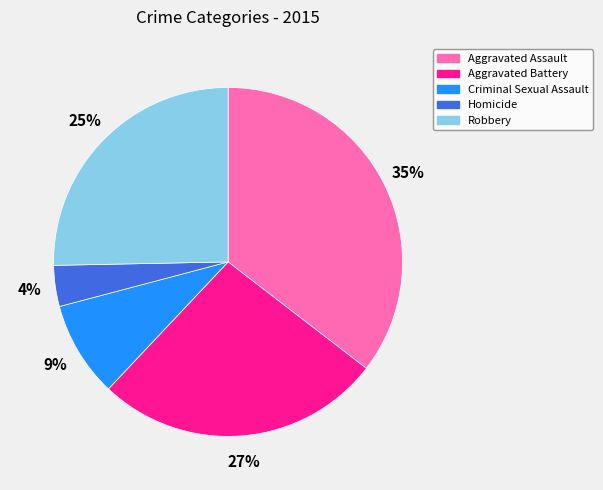

Rank the categories by value from lowest to highest.

Homicide, Criminal Sexual Assault, Robbery, Aggravated Battery, Aggravated Assault